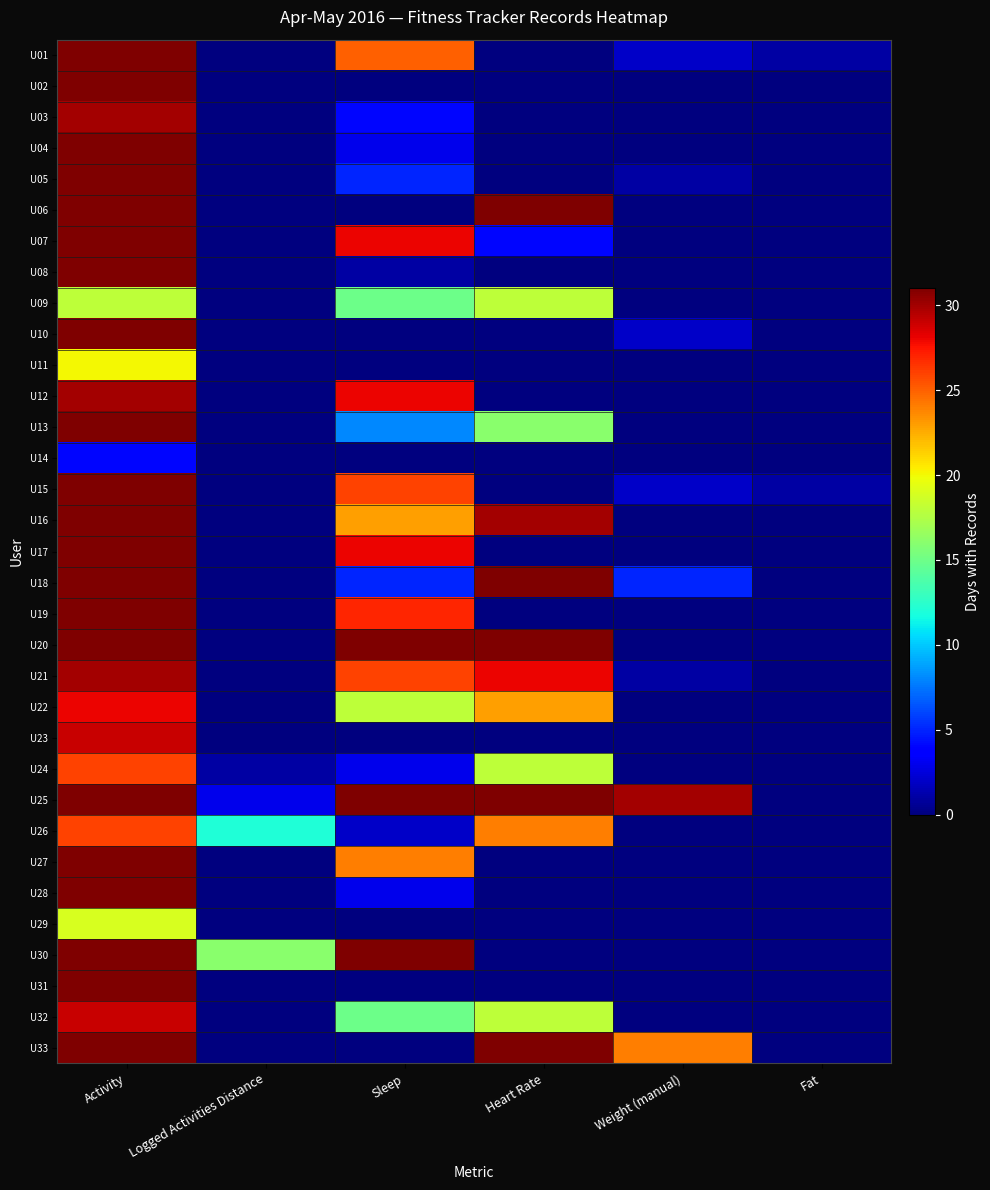

Reading left to right, what are all the values shown in this chart?

U01: Activity=31	Logged Activities Distance=0	Sleep=25	Heart Rate=0	Weight (manual)=2	Fat=1
U02: Activity=31	Logged Activities Distance=0	Sleep=0	Heart Rate=0	Weight (manual)=0	Fat=0
U03: Activity=30	Logged Activities Distance=0	Sleep=4	Heart Rate=0	Weight (manual)=0	Fat=0
U04: Activity=31	Logged Activities Distance=0	Sleep=3	Heart Rate=0	Weight (manual)=0	Fat=0
U05: Activity=31	Logged Activities Distance=0	Sleep=5	Heart Rate=0	Weight (manual)=1	Fat=0
U06: Activity=31	Logged Activities Distance=0	Sleep=0	Heart Rate=31	Weight (manual)=0	Fat=0
U07: Activity=31	Logged Activities Distance=0	Sleep=28	Heart Rate=4	Weight (manual)=0	Fat=0
U08: Activity=31	Logged Activities Distance=0	Sleep=1	Heart Rate=0	Weight (manual)=0	Fat=0
U09: Activity=18	Logged Activities Distance=0	Sleep=15	Heart Rate=18	Weight (manual)=0	Fat=0
U10: Activity=31	Logged Activities Distance=0	Sleep=0	Heart Rate=0	Weight (manual)=2	Fat=0
U11: Activity=20	Logged Activities Distance=0	Sleep=0	Heart Rate=0	Weight (manual)=0	Fat=0
U12: Activity=30	Logged Activities Distance=0	Sleep=28	Heart Rate=0	Weight (manual)=0	Fat=0
U13: Activity=31	Logged Activities Distance=0	Sleep=8	Heart Rate=16	Weight (manual)=0	Fat=0
U14: Activity=4	Logged Activities Distance=0	Sleep=0	Heart Rate=0	Weight (manual)=0	Fat=0
U15: Activity=31	Logged Activities Distance=0	Sleep=26	Heart Rate=0	Weight (manual)=2	Fat=1
U16: Activity=31	Logged Activities Distance=0	Sleep=23	Heart Rate=30	Weight (manual)=0	Fat=0
U17: Activity=31	Logged Activities Distance=0	Sleep=28	Heart Rate=0	Weight (manual)=0	Fat=0
U18: Activity=31	Logged Activities Distance=0	Sleep=5	Heart Rate=31	Weight (manual)=5	Fat=0
U19: Activity=31	Logged Activities Distance=0	Sleep=27	Heart Rate=0	Weight (manual)=0	Fat=0
U20: Activity=31	Logged Activities Distance=0	Sleep=31	Heart Rate=31	Weight (manual)=0	Fat=0
U21: Activity=30	Logged Activities Distance=0	Sleep=26	Heart Rate=28	Weight (manual)=1	Fat=0
U22: Activity=28	Logged Activities Distance=0	Sleep=18	Heart Rate=23	Weight (manual)=0	Fat=0
U23: Activity=29	Logged Activities Distance=0	Sleep=0	Heart Rate=0	Weight (manual)=0	Fat=0
U24: Activity=26	Logged Activities Distance=1	Sleep=3	Heart Rate=18	Weight (manual)=0	Fat=0
U25: Activity=31	Logged Activities Distance=3	Sleep=31	Heart Rate=31	Weight (manual)=30	Fat=0
U26: Activity=26	Logged Activities Distance=12	Sleep=2	Heart Rate=24	Weight (manual)=0	Fat=0
U27: Activity=31	Logged Activities Distance=0	Sleep=24	Heart Rate=0	Weight (manual)=0	Fat=0
U28: Activity=31	Logged Activities Distance=0	Sleep=3	Heart Rate=0	Weight (manual)=0	Fat=0
U29: Activity=19	Logged Activities Distance=0	Sleep=0	Heart Rate=0	Weight (manual)=0	Fat=0
U30: Activity=31	Logged Activities Distance=16	Sleep=31	Heart Rate=0	Weight (manual)=0	Fat=0
U31: Activity=31	Logged Activities Distance=0	Sleep=0	Heart Rate=0	Weight (manual)=0	Fat=0
U32: Activity=29	Logged Activities Distance=0	Sleep=15	Heart Rate=18	Weight (manual)=0	Fat=0
U33: Activity=31	Logged Activities Distance=0	Sleep=0	Heart Rate=31	Weight (manual)=24	Fat=0